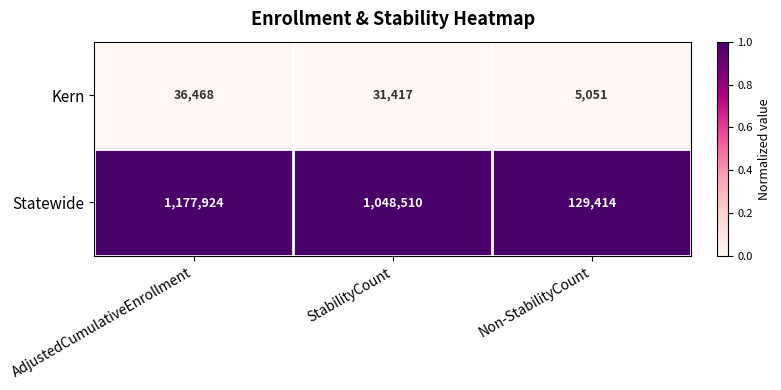

What is the spread (max minus min) of values at AdjustedCumulativeEnrollment?

1141456